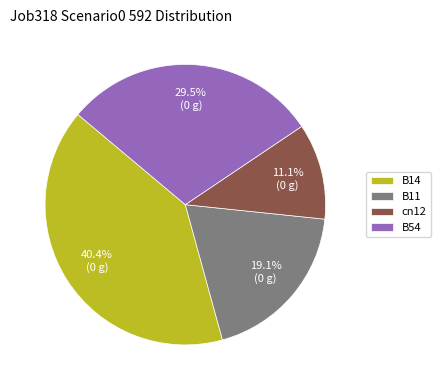

Is it true that B14 is 40% of the pie?

True